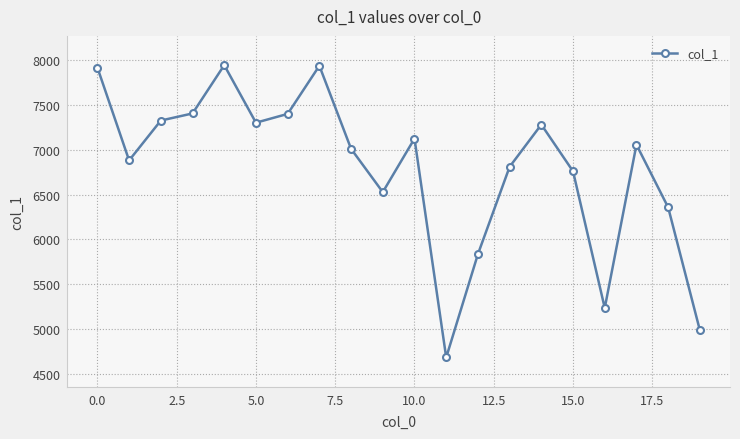

How many interior local valleys (lower than both neighbors) does the data have?

5